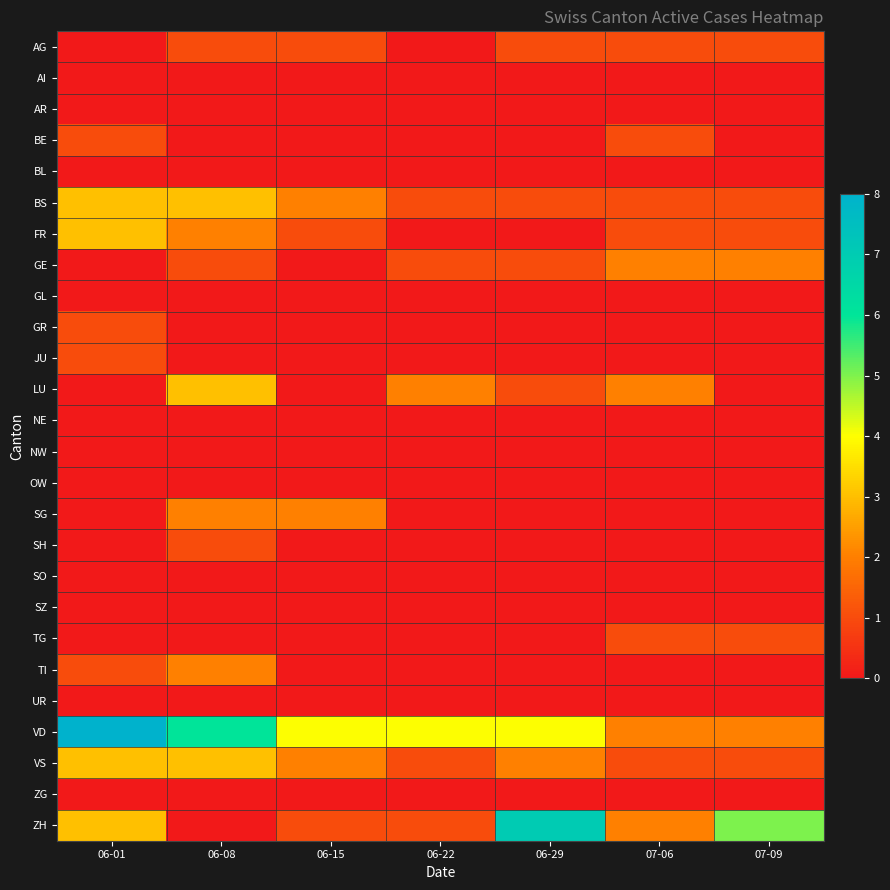

What is the total value across all series at 06-01?

24